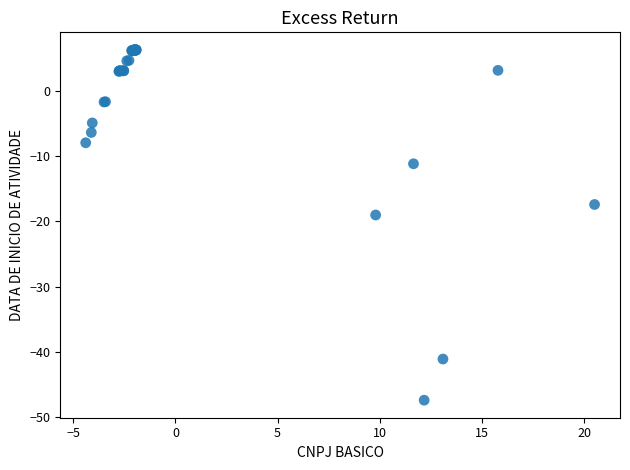

What Y value in the scatter plot is closest to -20?

-19.0